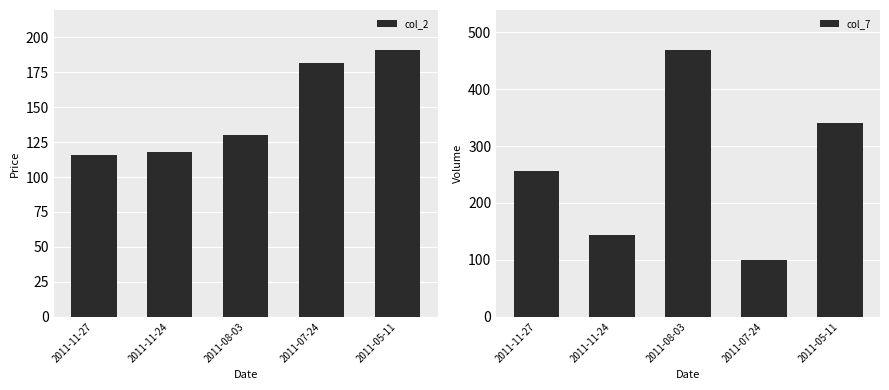

What is the difference between the second highest and second lowest values in the col_2 series?

64